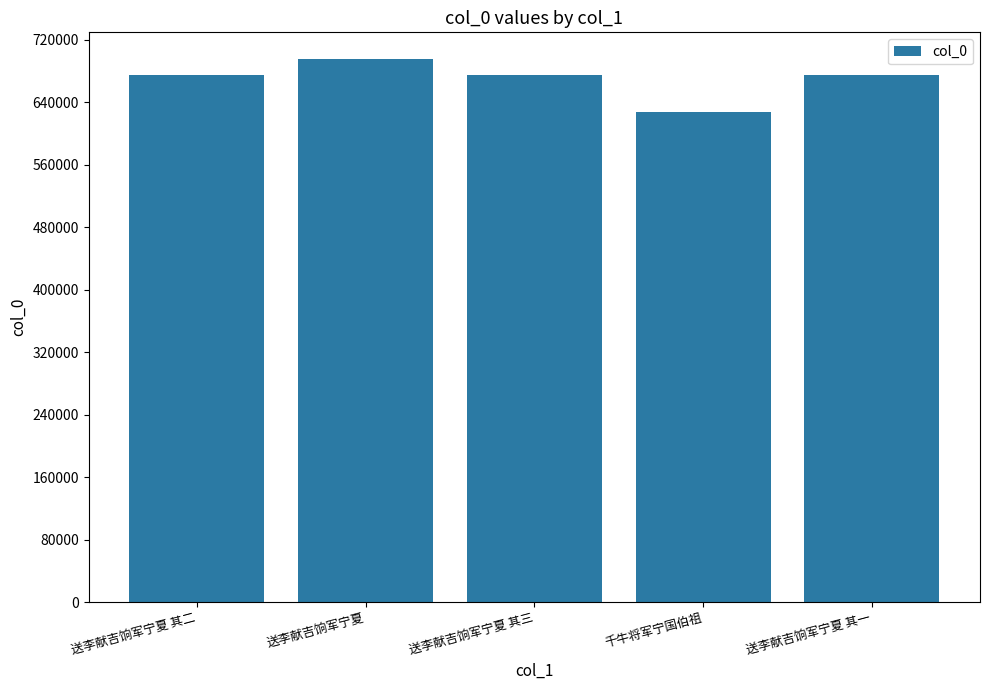

What is the value of the 2nd bar from the left?

695036